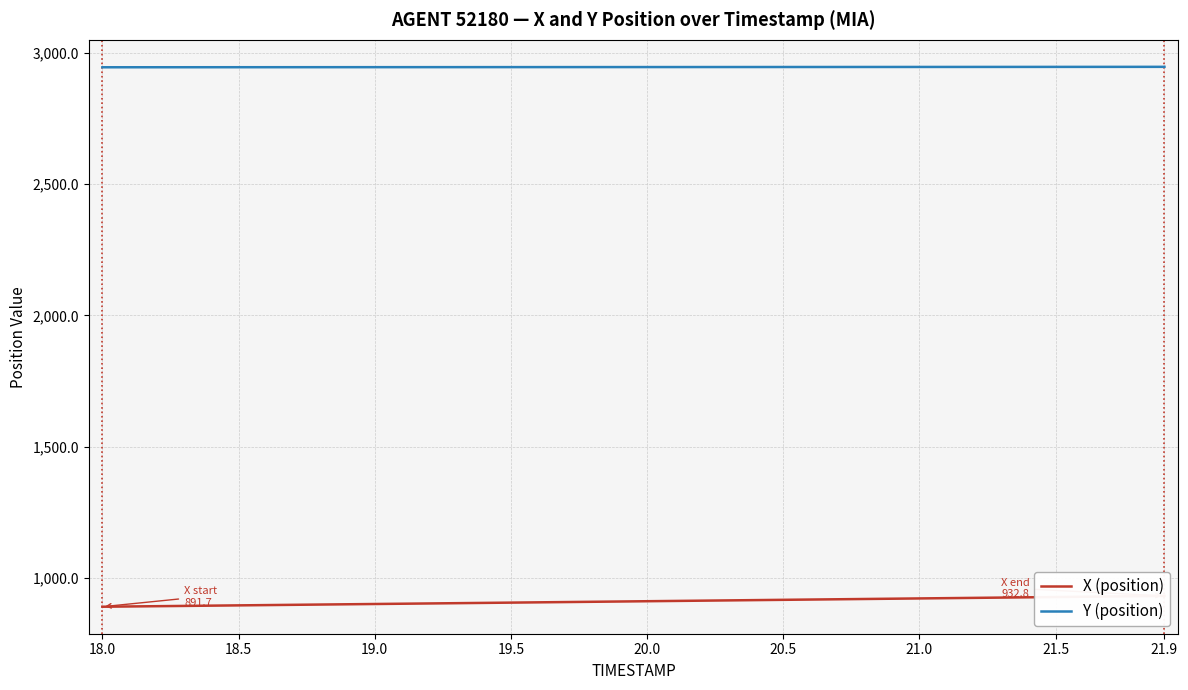

How many lines are shown in the chart?

2